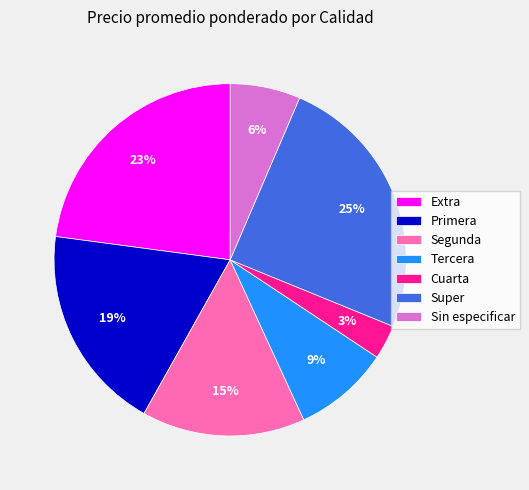

Combined, do Primera and Tercera account for over 50%?

No